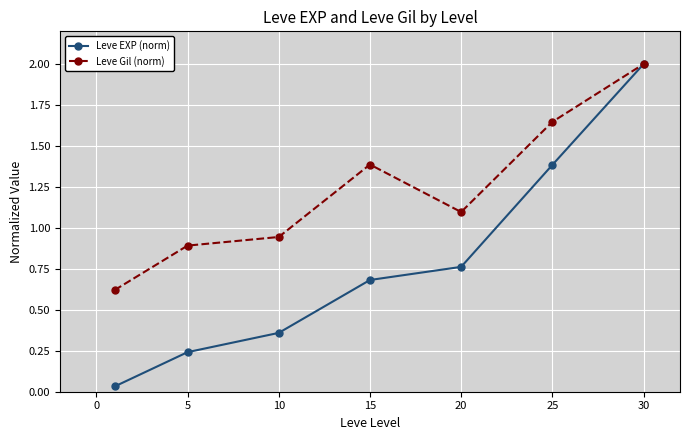

Does the chart display data point markers on the line(s)?

Yes